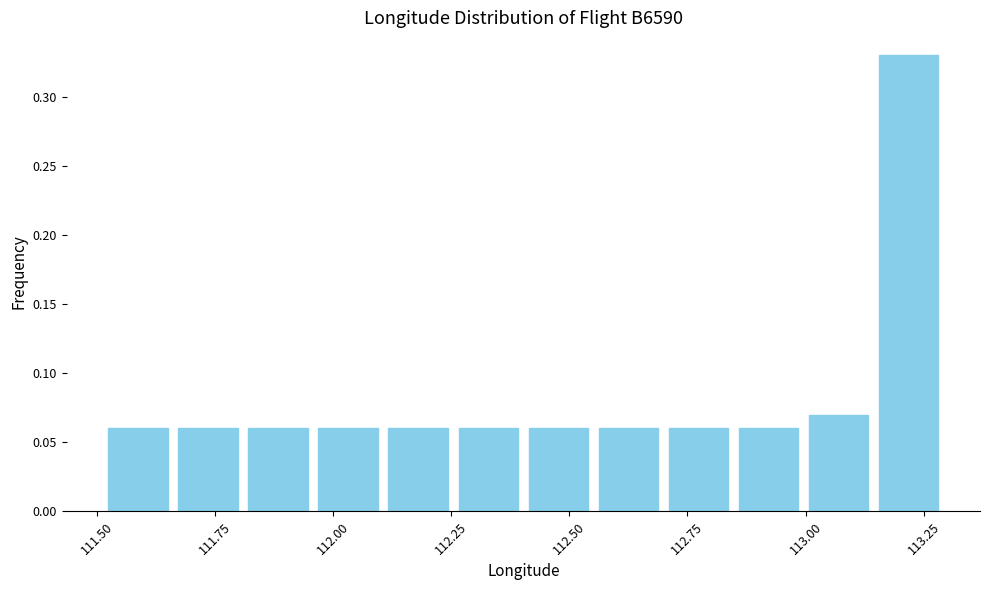

Around what value on the x-axis is the tallest bar? Give the approximate position of its centre, as read against the axis.

113.20